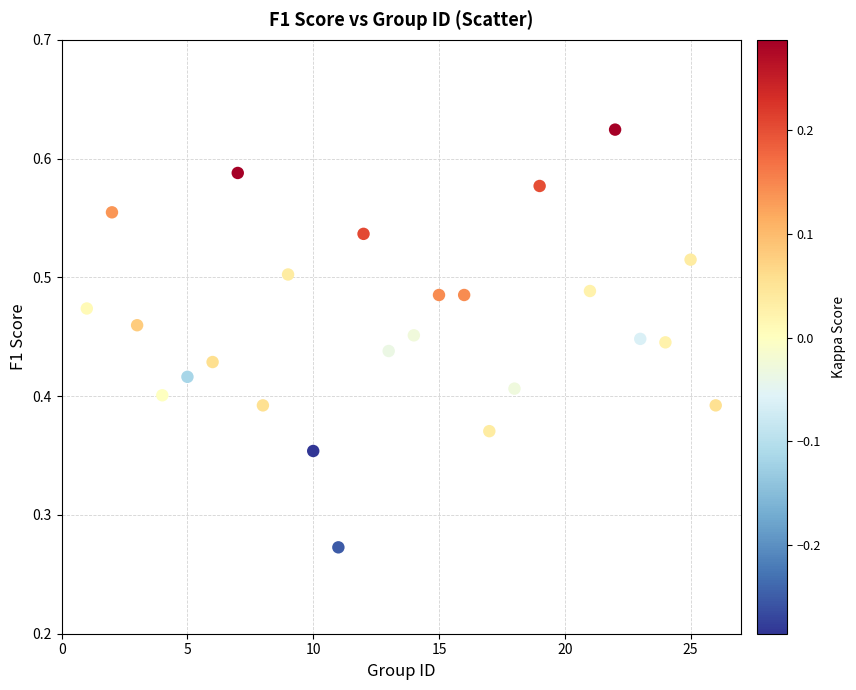

What is the range of X values (max minus min)?

25.0